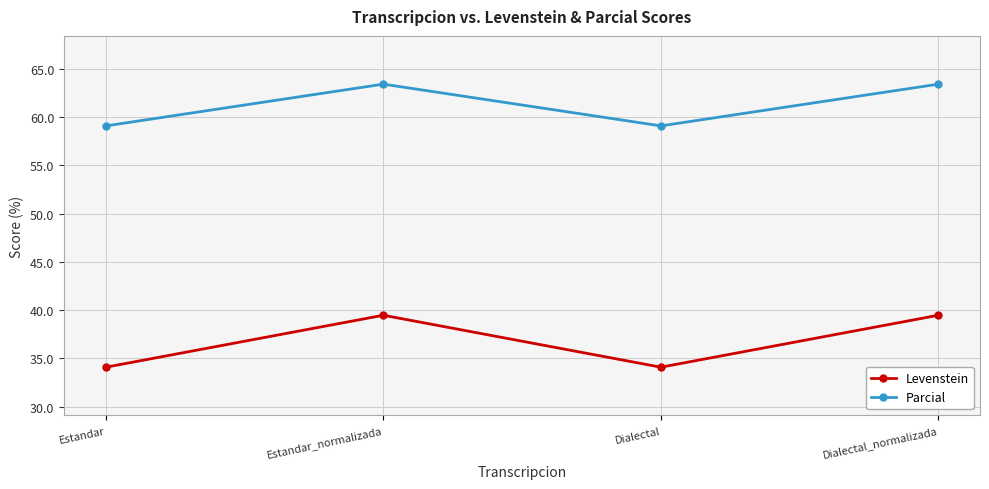

Which series has the largest total across all categories?

Parcial